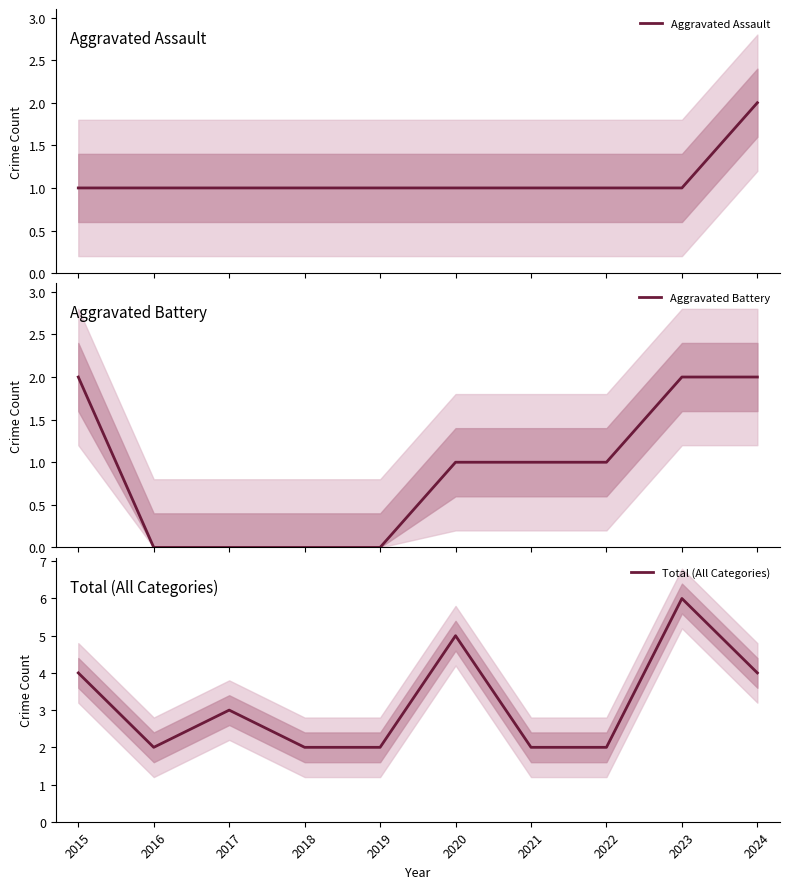

Does the chart have visible grid lines?

No